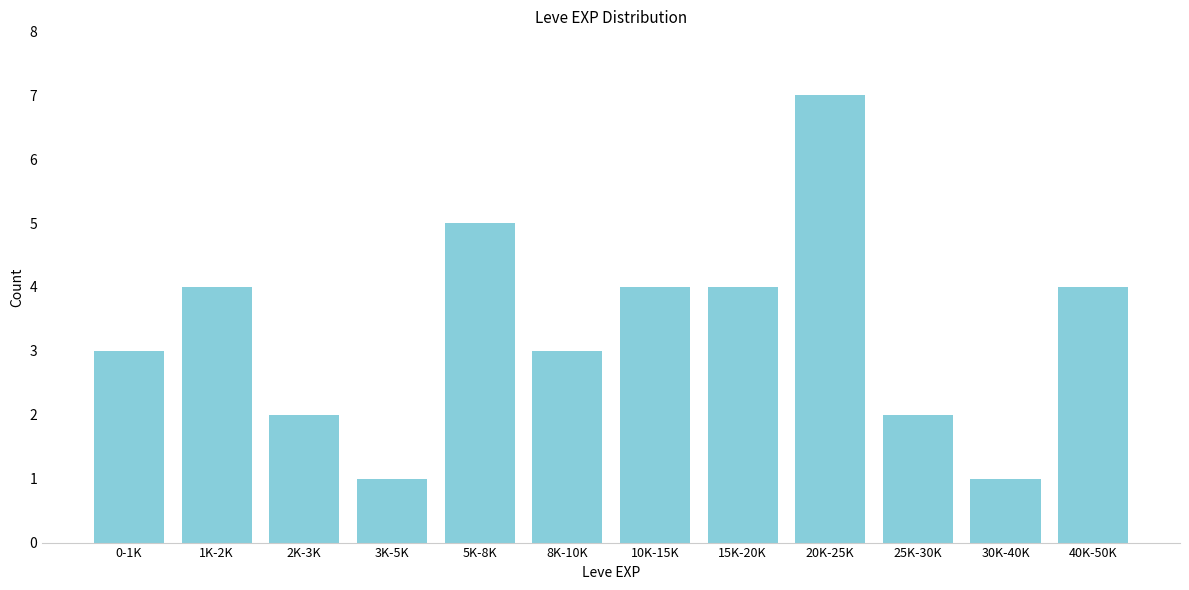

Reading right to left, what are all the values shown in this chart?

40K-50K=4	30K-40K=1	25K-30K=2	20K-25K=7	15K-20K=4	10K-15K=4	8K-10K=3	5K-8K=5	3K-5K=1	2K-3K=2	1K-2K=4	0-1K=3